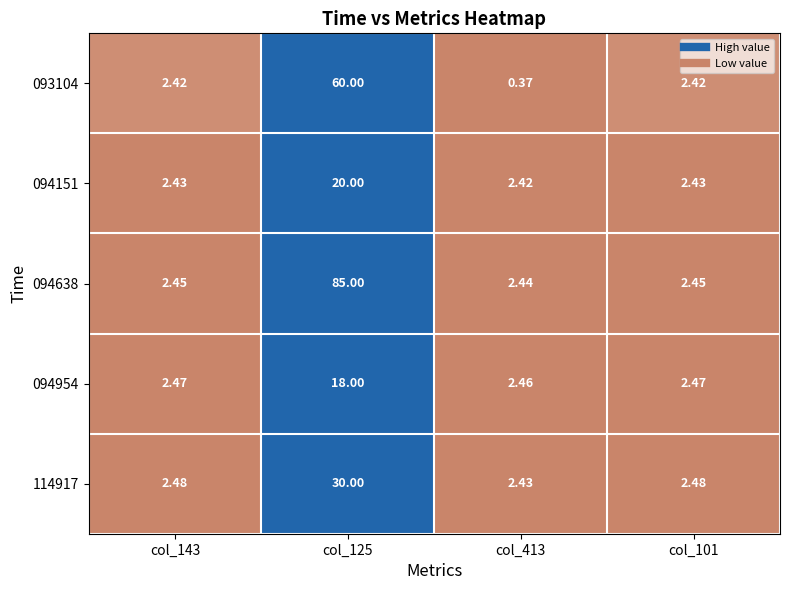

Reading left to right, list all the values displayed in this chart.

093104: col_143=2.4	col_125=60.0	col_413=0.4	col_101=2.4
094151: col_143=2.4	col_125=20.0	col_413=2.4	col_101=2.4
094638: col_143=2.5	col_125=85.0	col_413=2.4	col_101=2.5
094954: col_143=2.5	col_125=18.0	col_413=2.5	col_101=2.5
114917: col_143=2.5	col_125=30.0	col_413=2.4	col_101=2.5